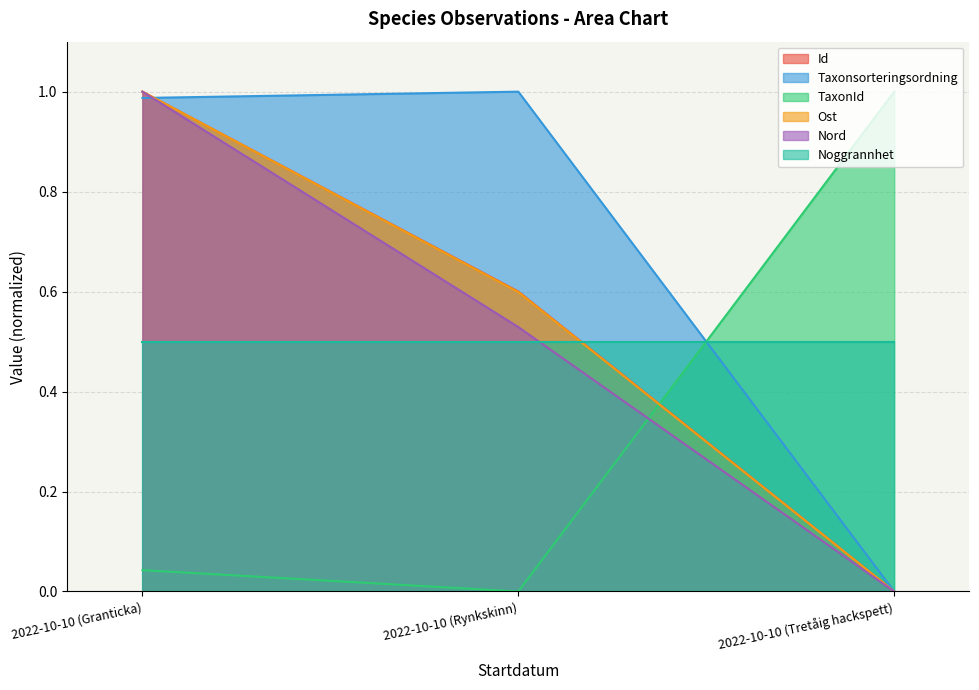

Which series has the widest spread of values?

Id